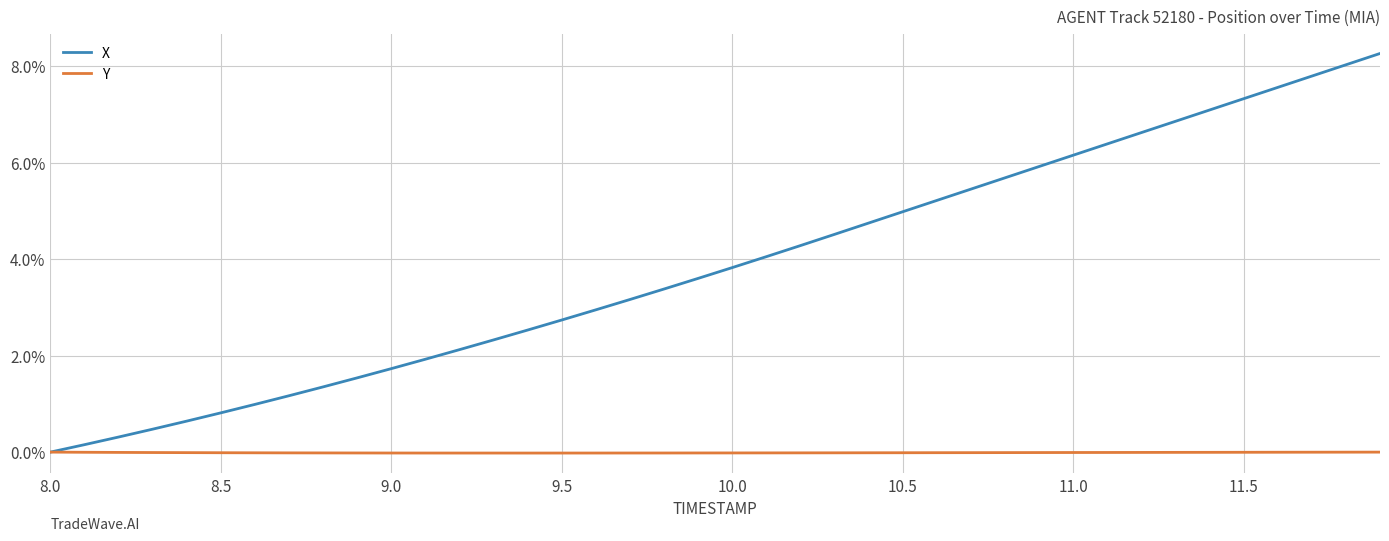

What is the difference between the second highest and second lowest values in the X series?

7.9